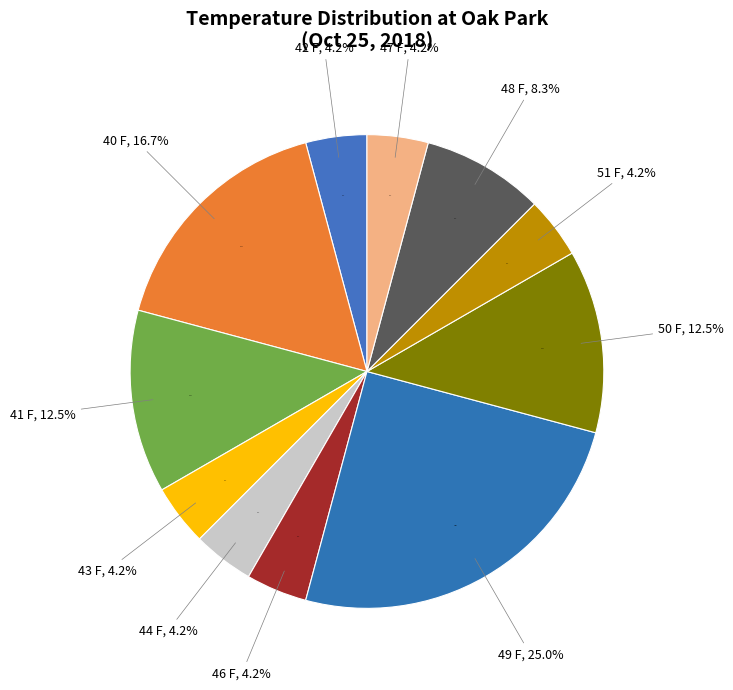

Is there any slice that represents more than half of the pie?

No